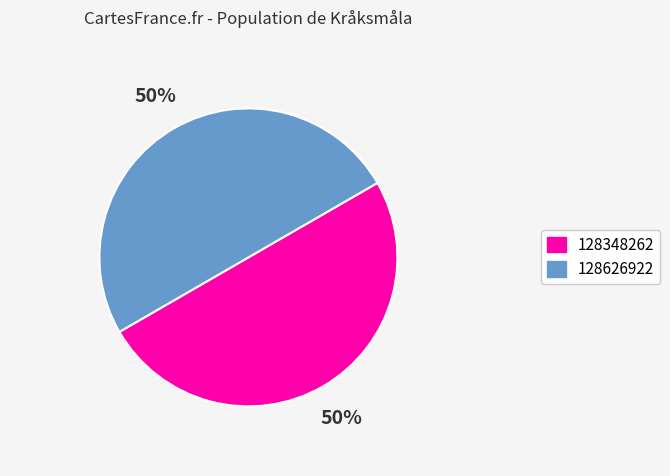

The 128626922 slice represents 50% of the pie. True or false?

True